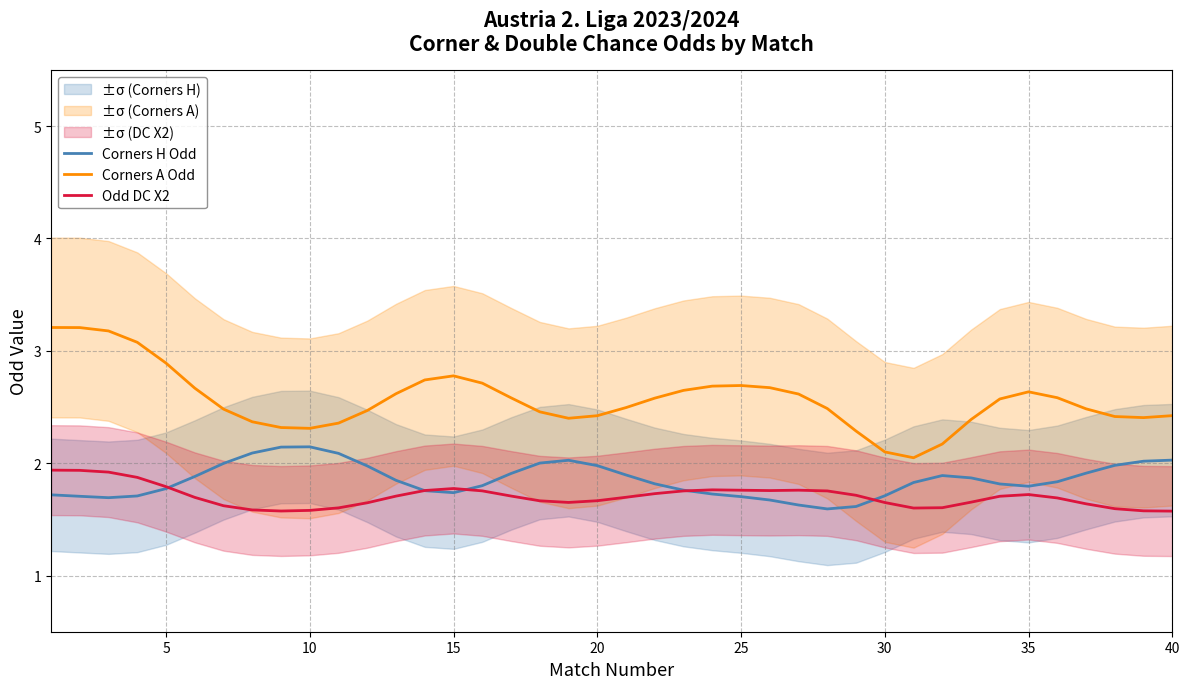

True or false: Odd DC X2 and Corners A Odd intersect in this chart.

False